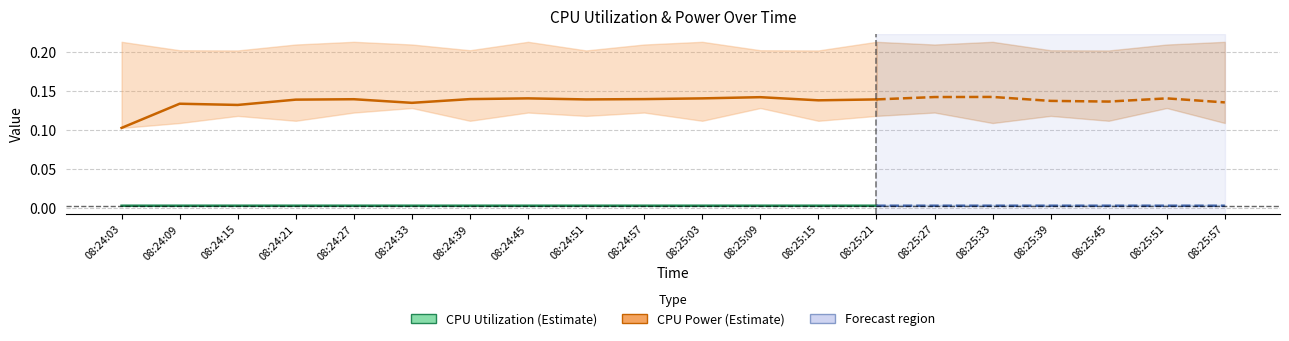

At which category does the chart reach its peak across all series?

08:25:09